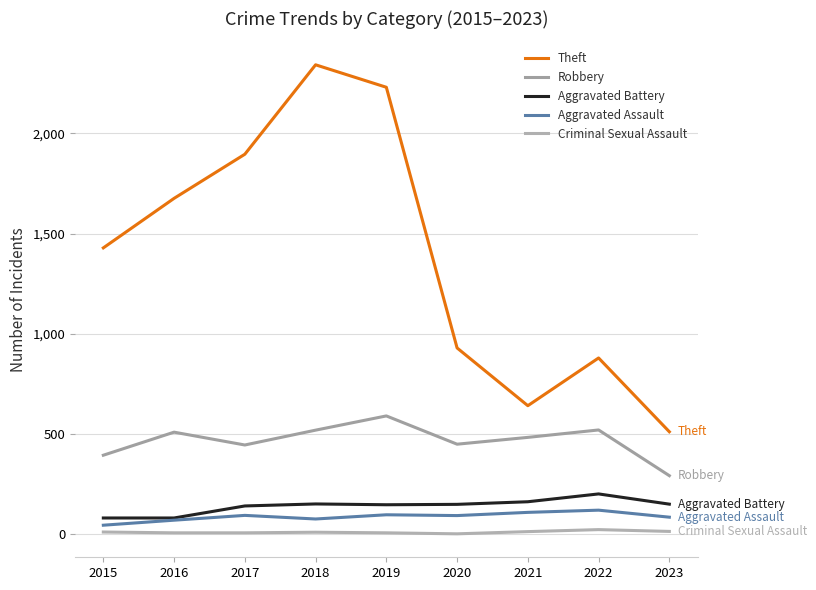

What is the difference between the second highest and second lowest values in the Aggravated Battery series?

81